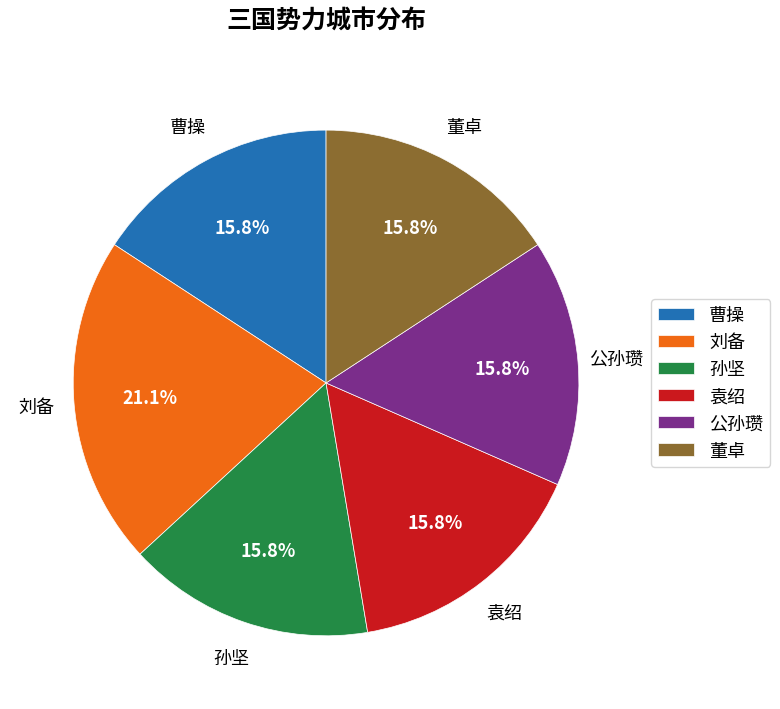

To the nearest percent, what is the combined percentage of 董卓 and 刘备?

37%